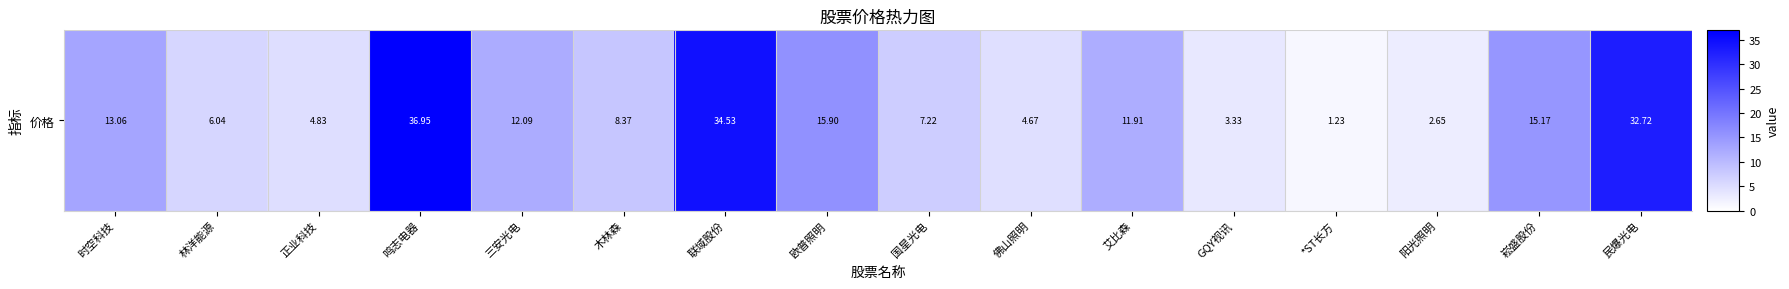

What is the difference between the maximum and minimum values?

35.7